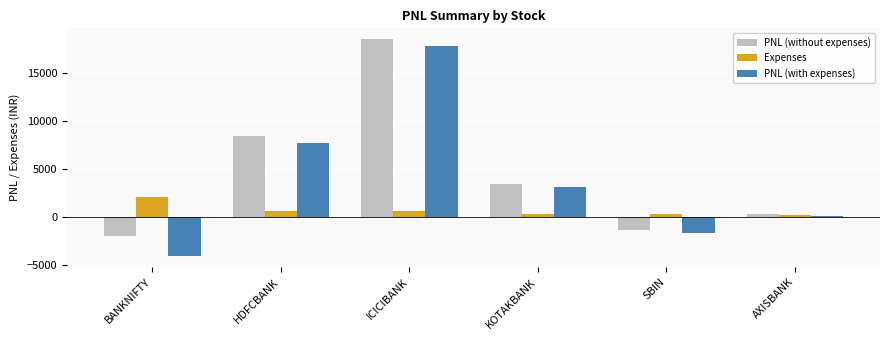

How many bars are there in each group?

3